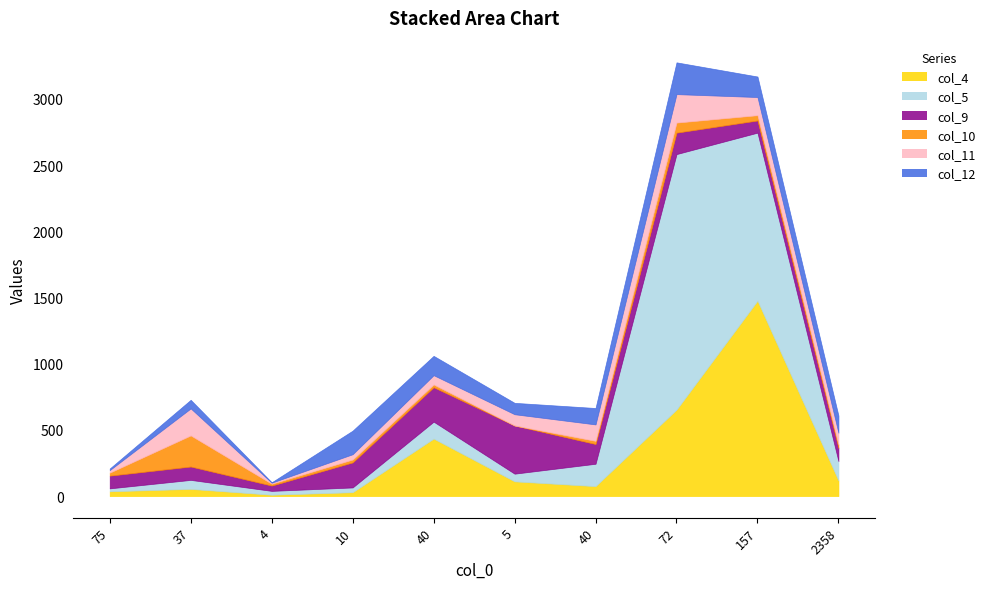

Where is the first local maximum for col_12?

37